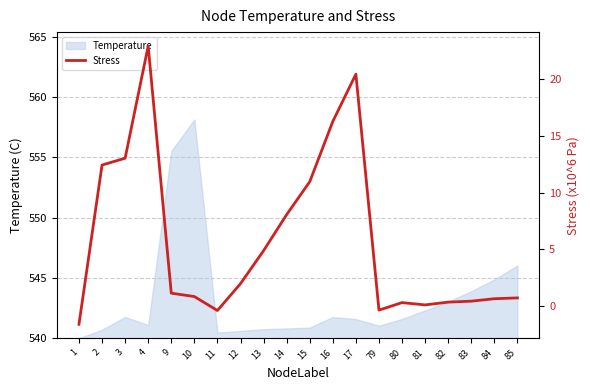

What is the average value?

5.7